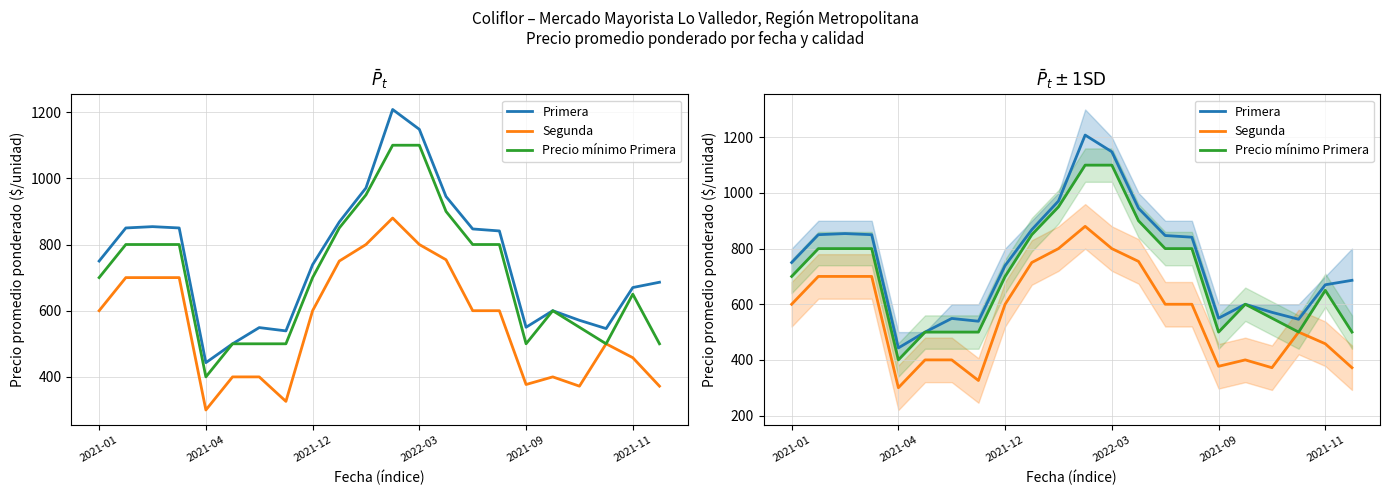

How many values in the Precio mínimo Primera series are below 700?

10